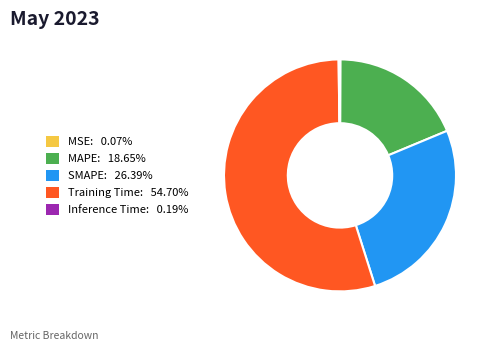

Is it true that Training Time is 55% of the pie?

True